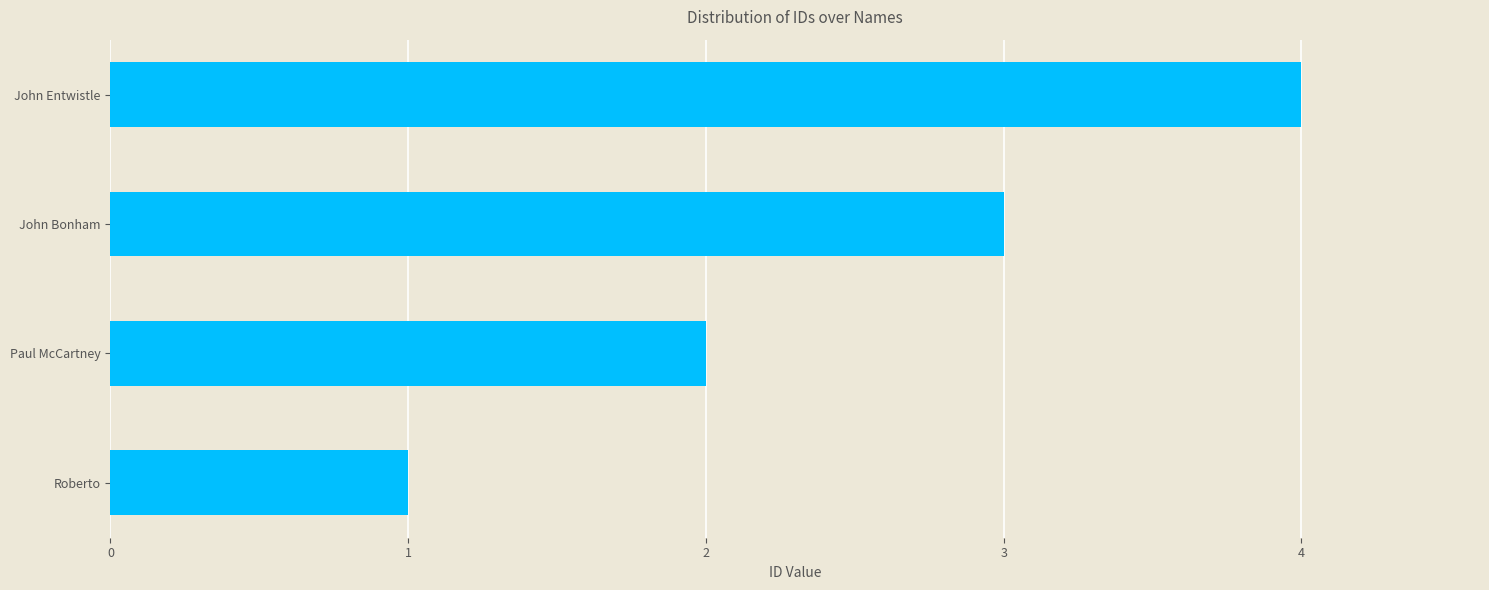

What is the smallest value displayed?

1